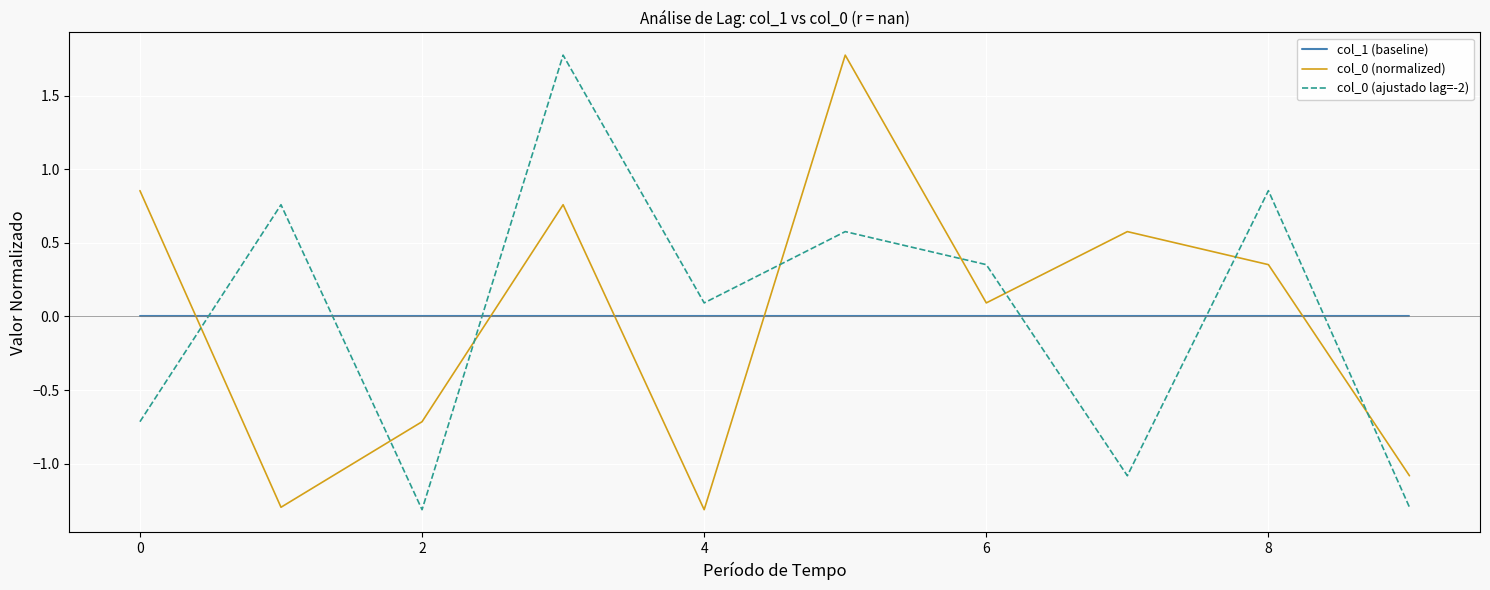

Which series ends up on top after the final intersection of col_0 (normalized) and col_0 (ajustado lag=-2)?

col_0 (normalized)